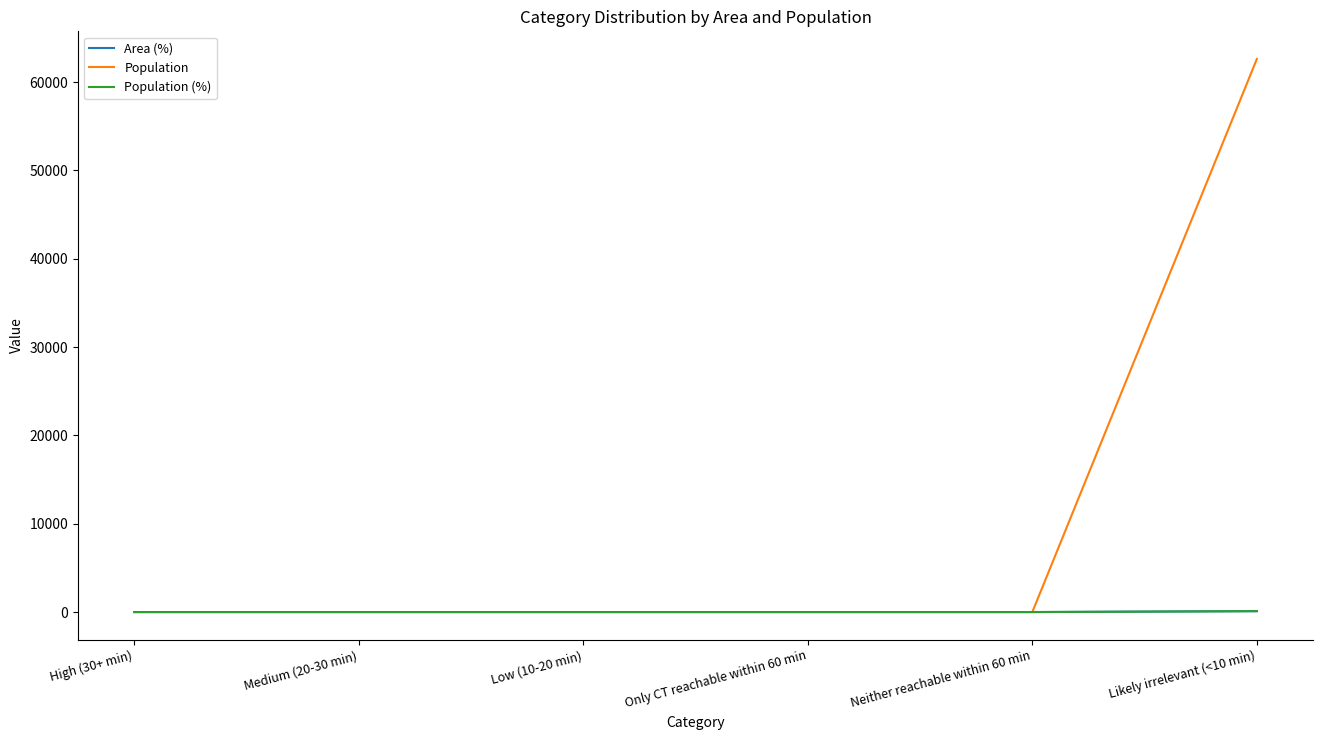

Does the chart display data point markers on the line(s)?

No